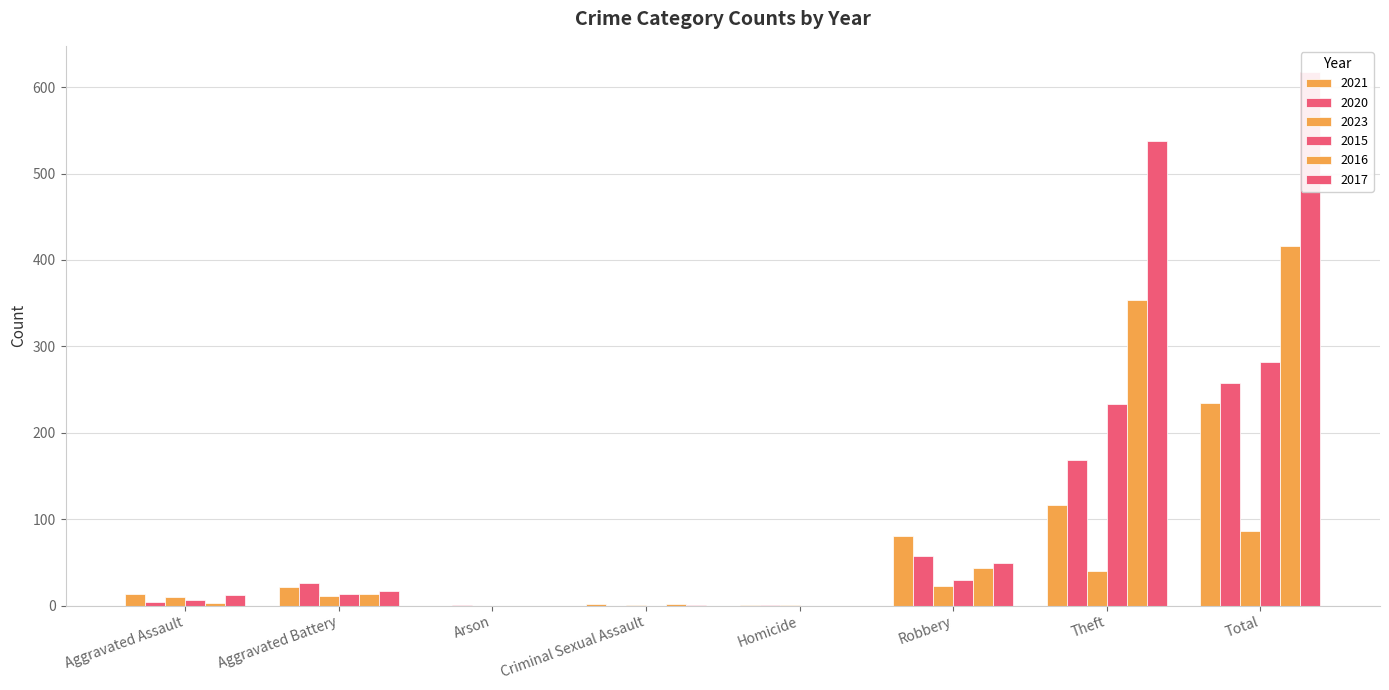

What is the total value across all series at Aggravated Assault?

48